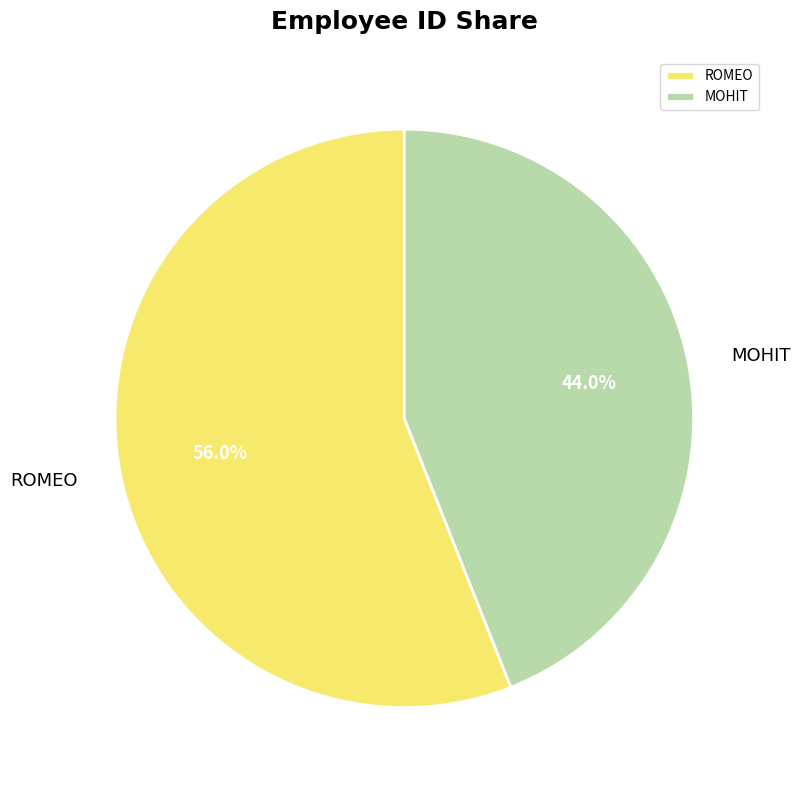

To the nearest percent, what percentage of the pie is MOHIT?

44%